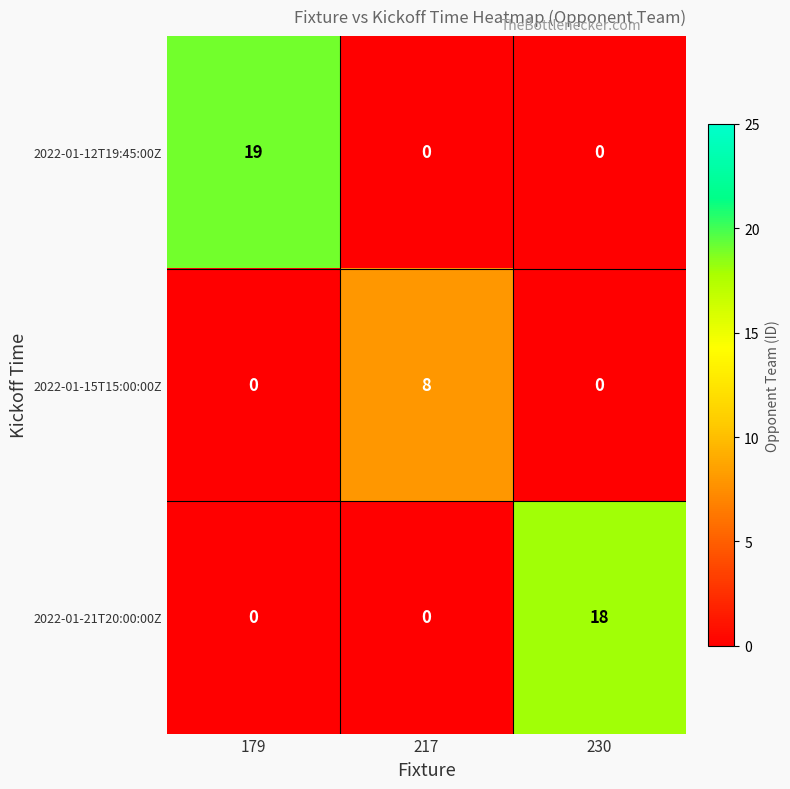

At which category does the chart reach its peak across all series?

179